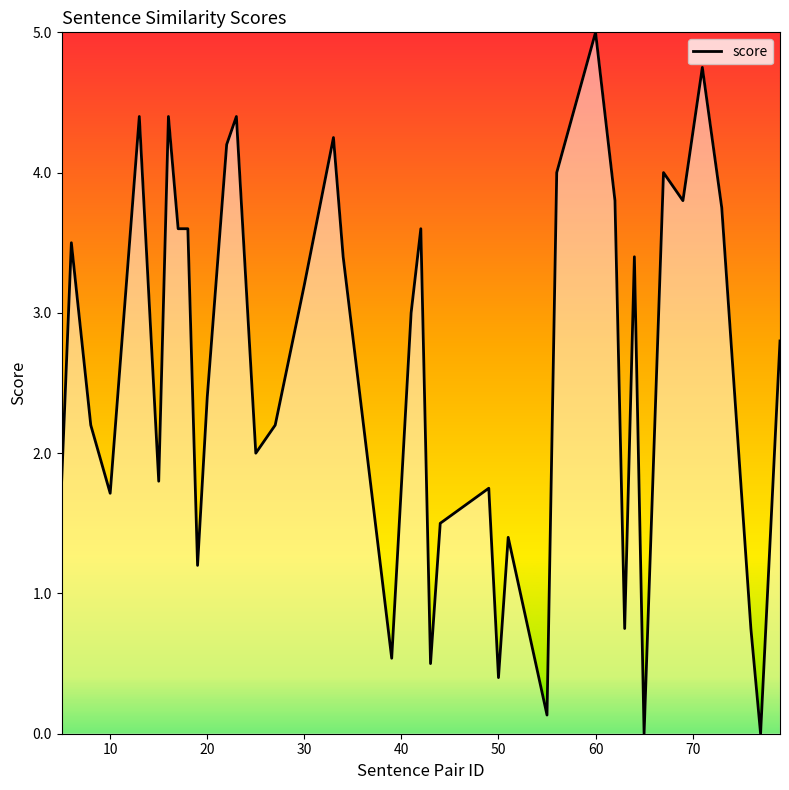

What is the difference between the maximum and minimum values?

5.0